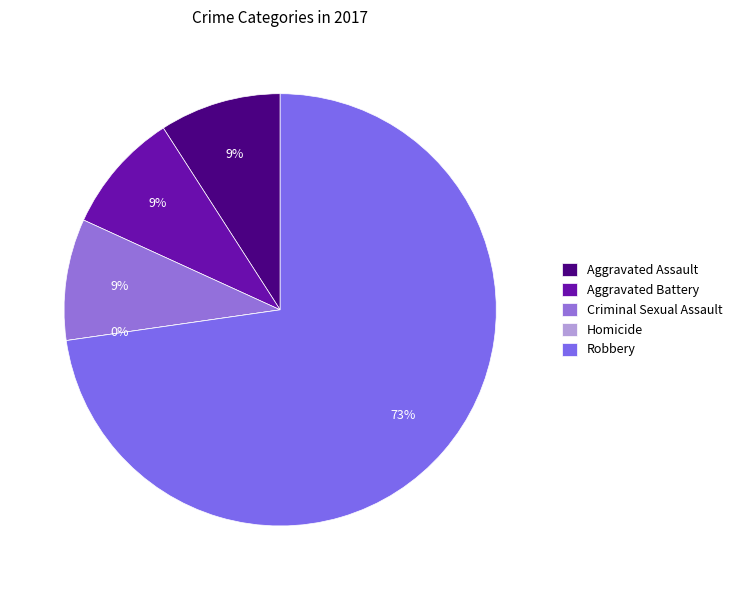

Does Robbery represent more than half of the total?

Yes